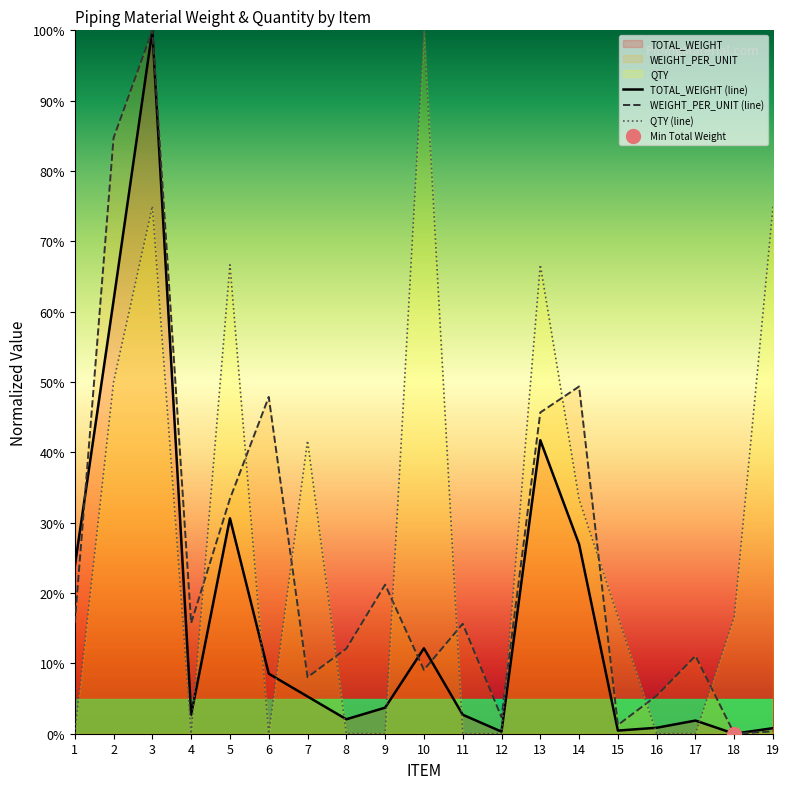

At which category does WEIGHT_PER_UNIT (line) reach its first local valley?

4